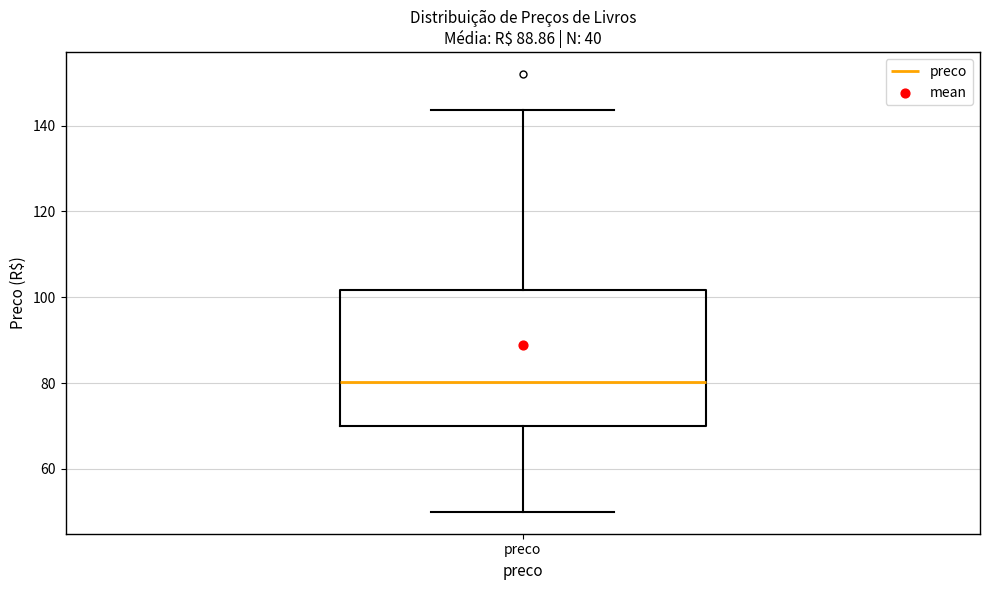

Read this box plot against the y-axis: the position of the median line, the range covered by the box, and the ends of both whiskers. The values are not printed on the chart, so give them approximately, as read against the axis.

median 80, box 70 to 102, whiskers 50 to 144